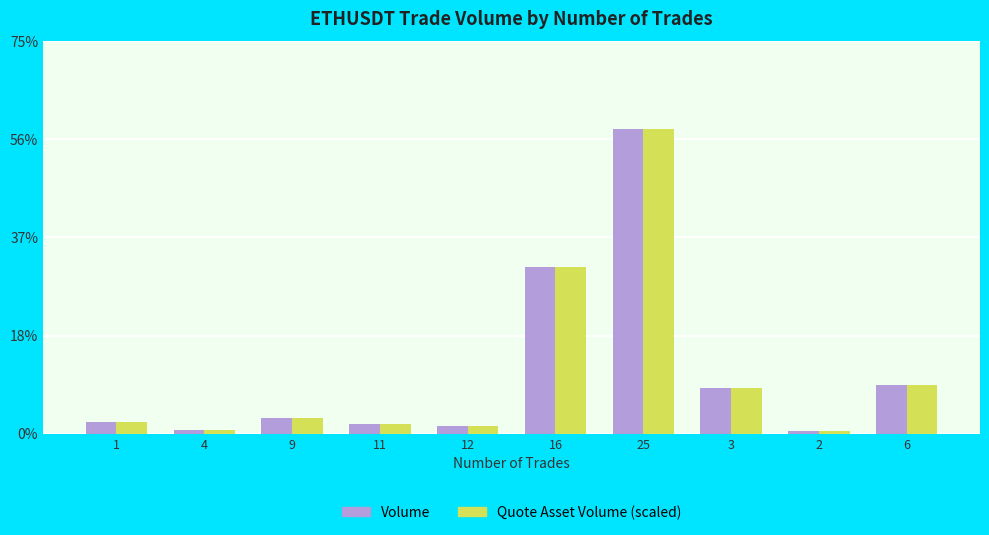

Are the bars grouped side by side (vs. stacked)?

Yes